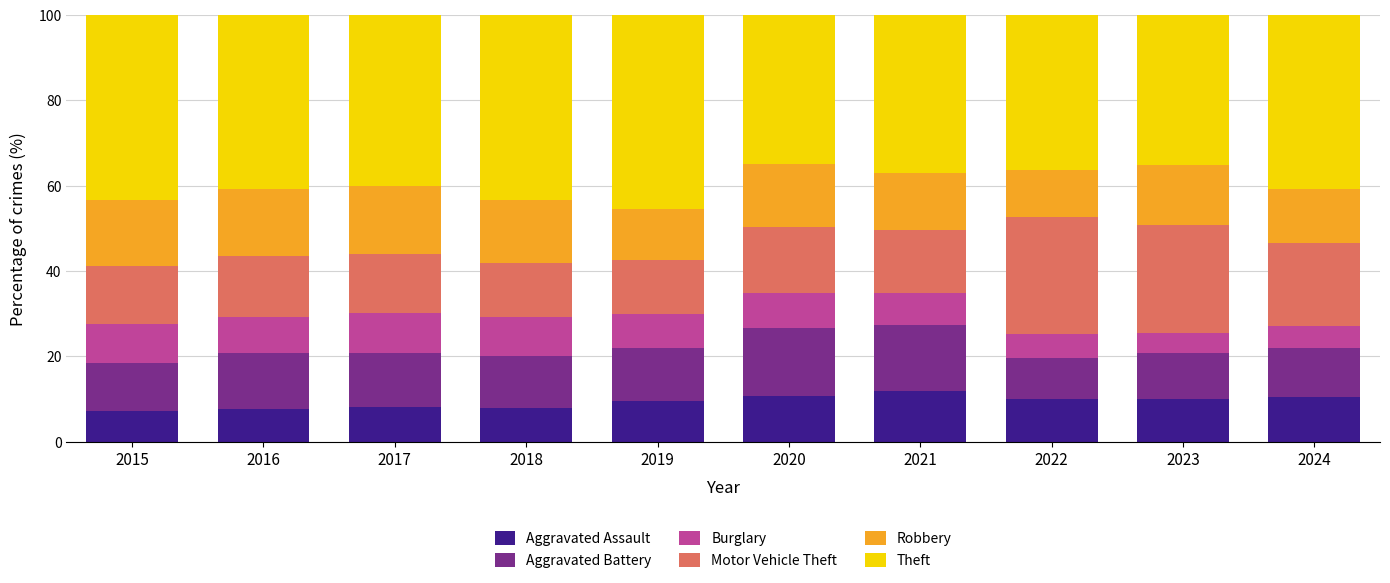

What is the highest value of the Aggravated Assault series?

11.7